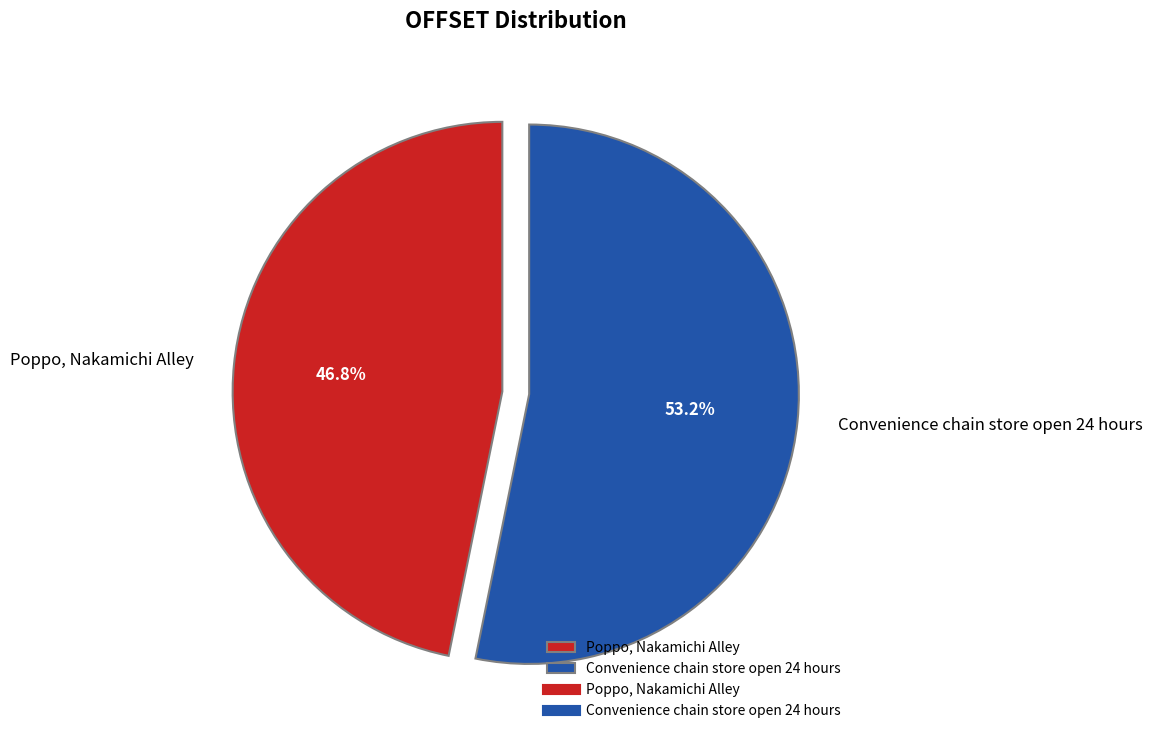

Approximately how many times larger is the value at Poppo, Nakamichi Alley compared to Convenience chain store open 24 hours?

0.9